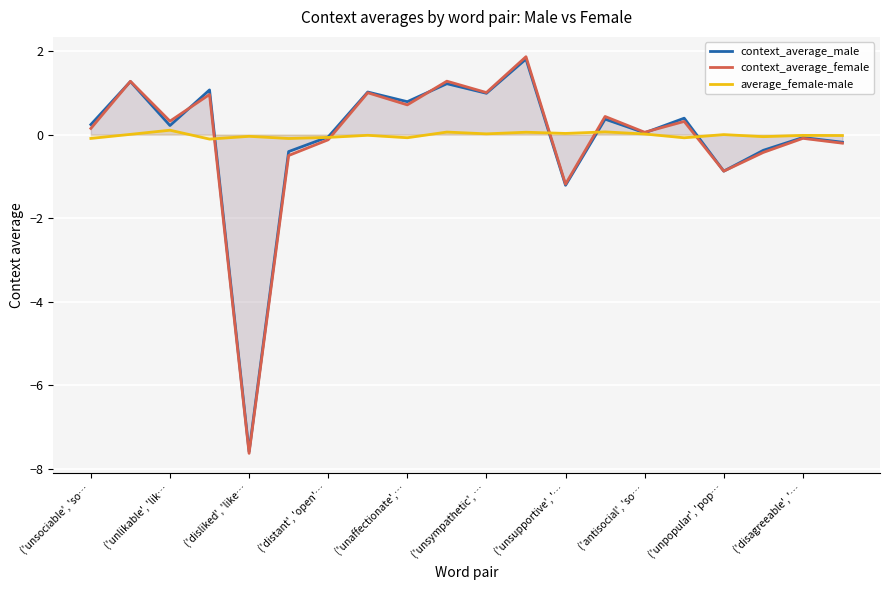

Which category has the lowest value across all series?

('disliked', 'like…